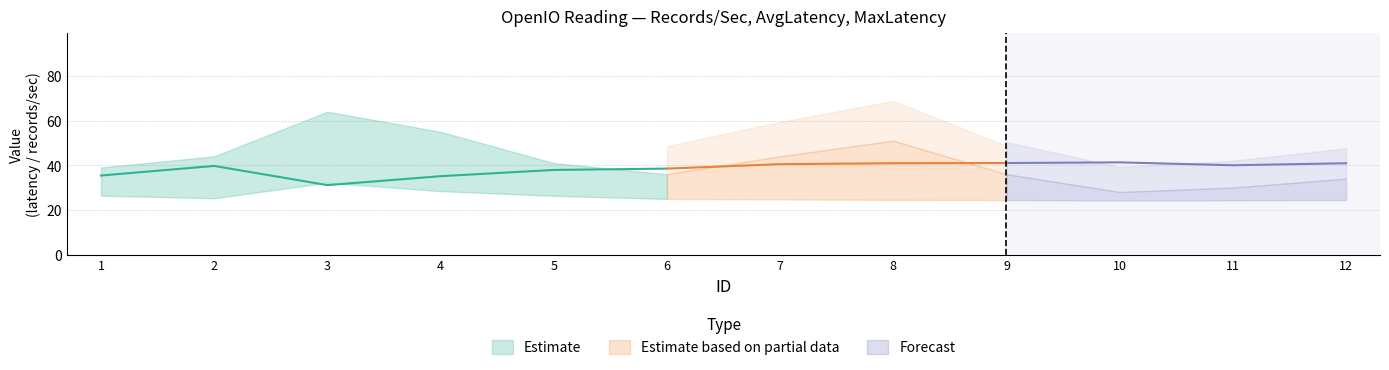

At 4, list the series in order from smallest to largest.

AvgLatency, Records/Sec, MaxLatency